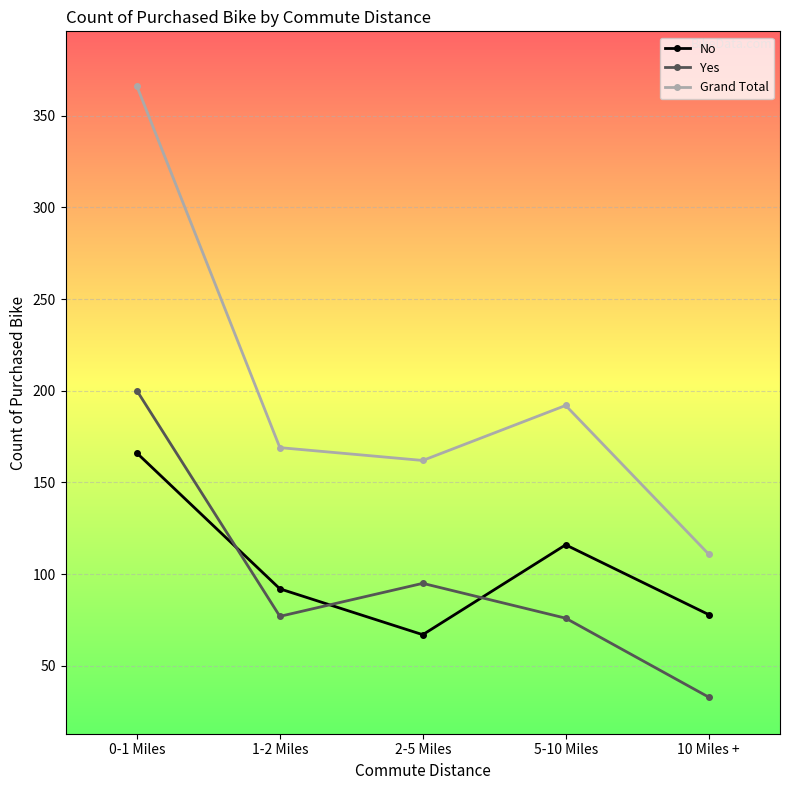

What position from the right is 2-5 Miles?

3